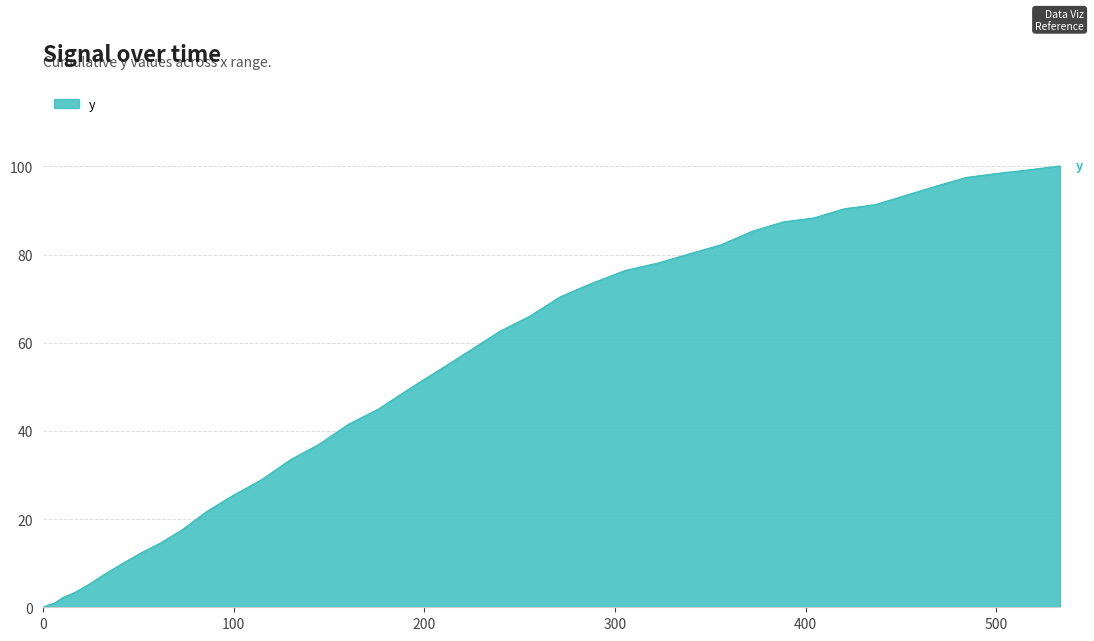

What is the maximum value shown in the chart?

100.1